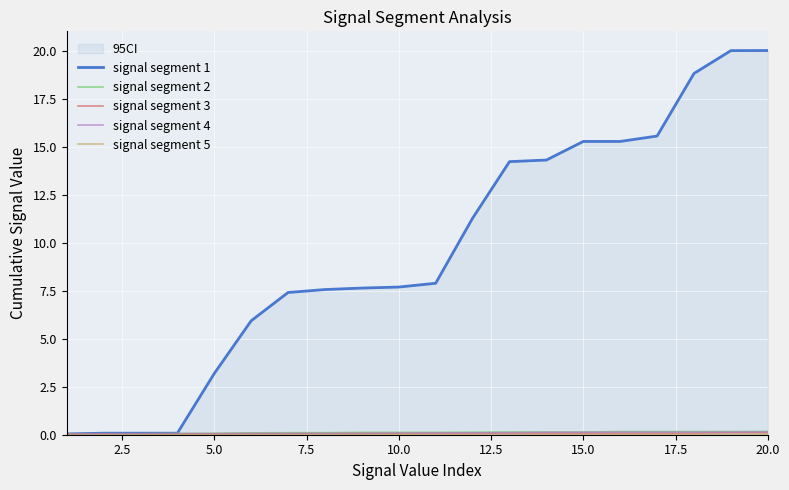

True or false: signal segment 1 has a value of 15.3 at 15.0.

True